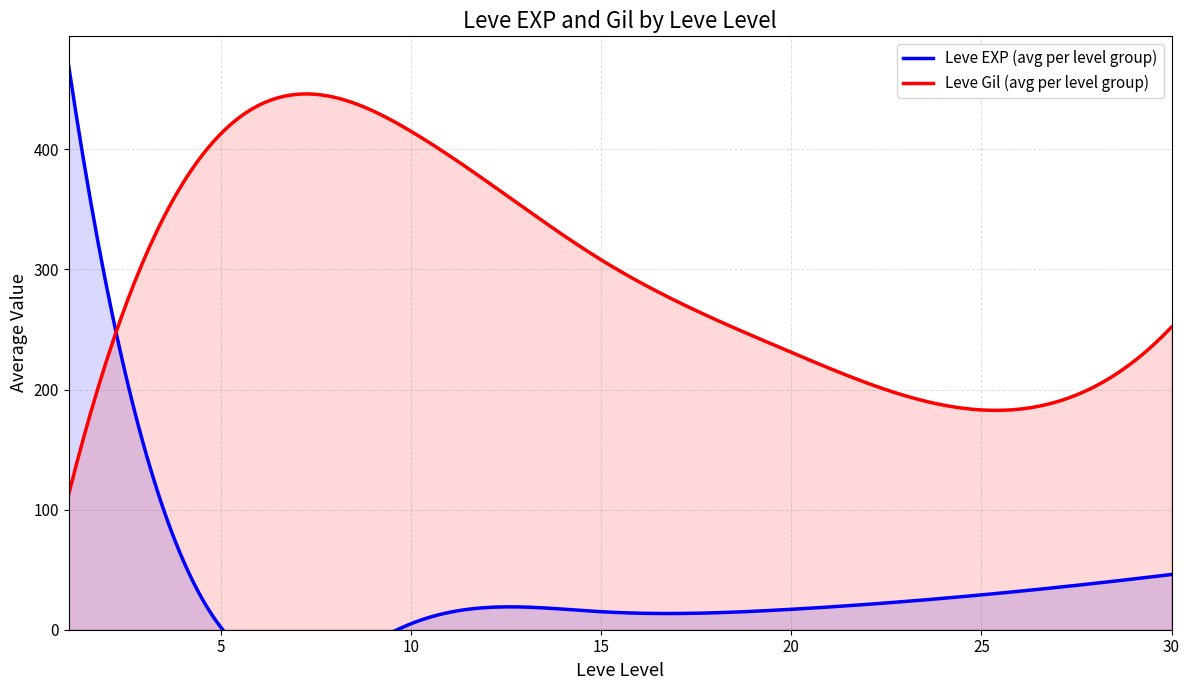

The Leve EXP series shows 3 at 10. True or false?

False